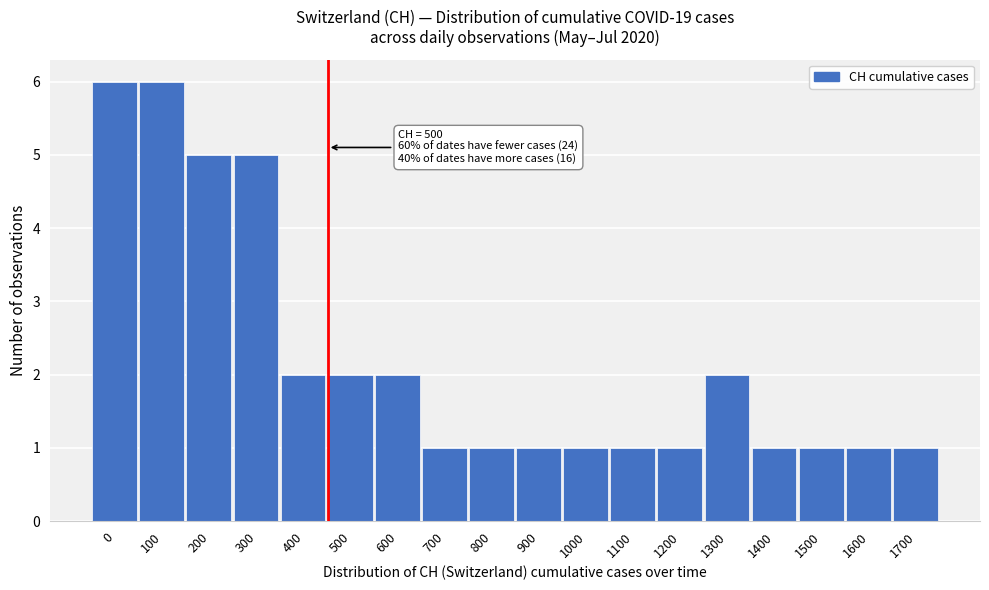

Reading right to left, list all the values displayed in this chart.

1700=1	1600=1	1500=1	1400=1	1300=2	1200=1	1100=1	1000=1	900=1	800=1	700=1	600=2	500=2	400=2	300=5	200=5	100=6	0=6